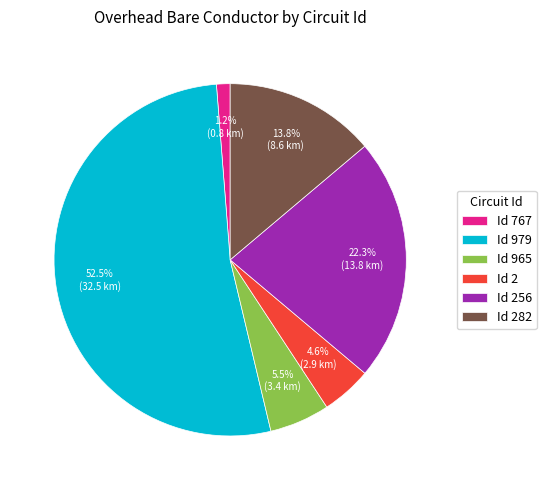

What percentage is NOT represented by Id 256?

77.7%